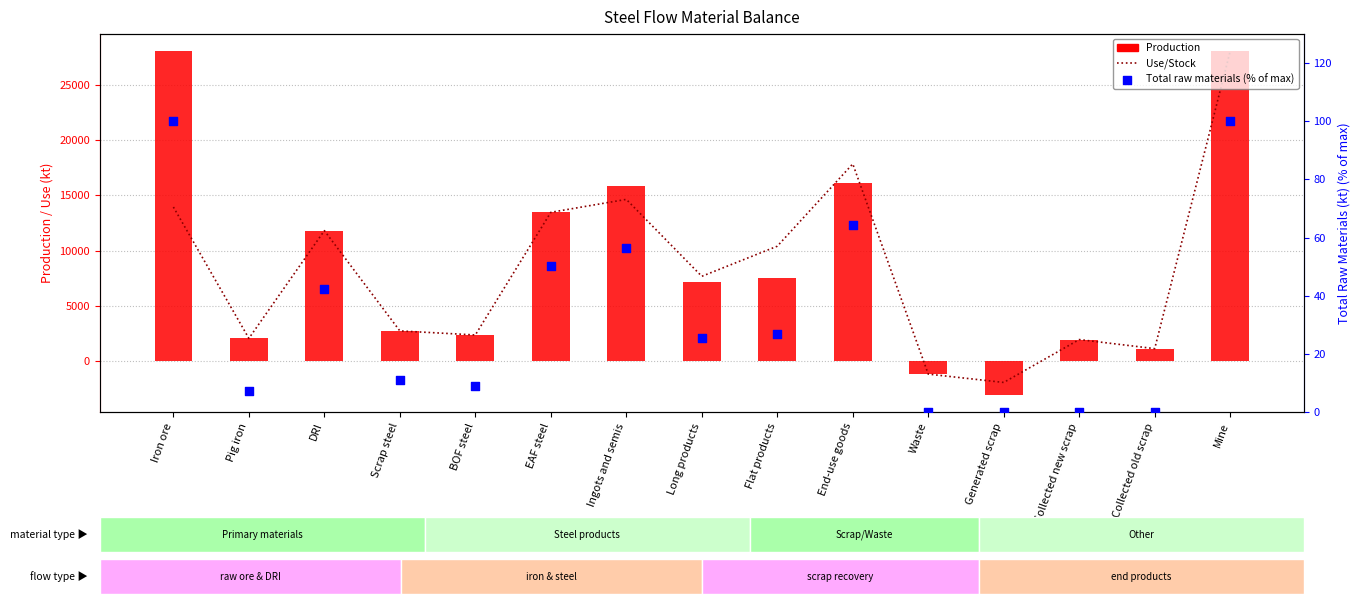

At which category is the sum across all series the highest?

Mine